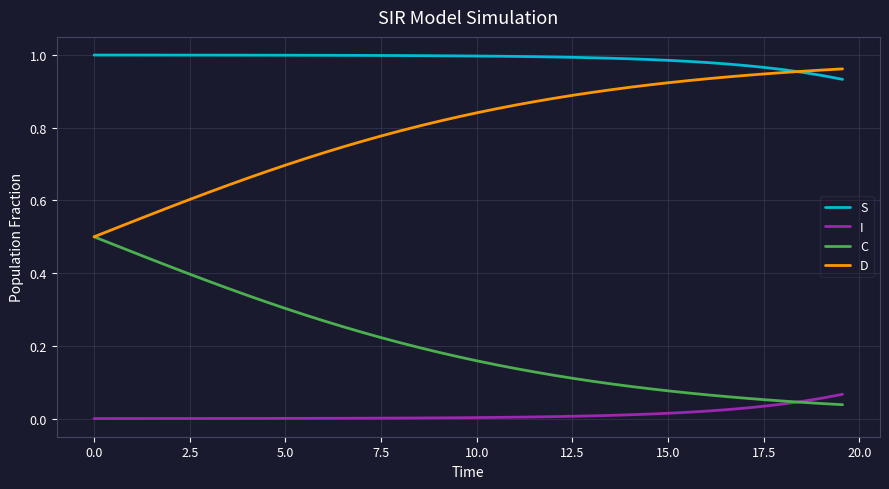

True or false: S and C cross at least once.

False